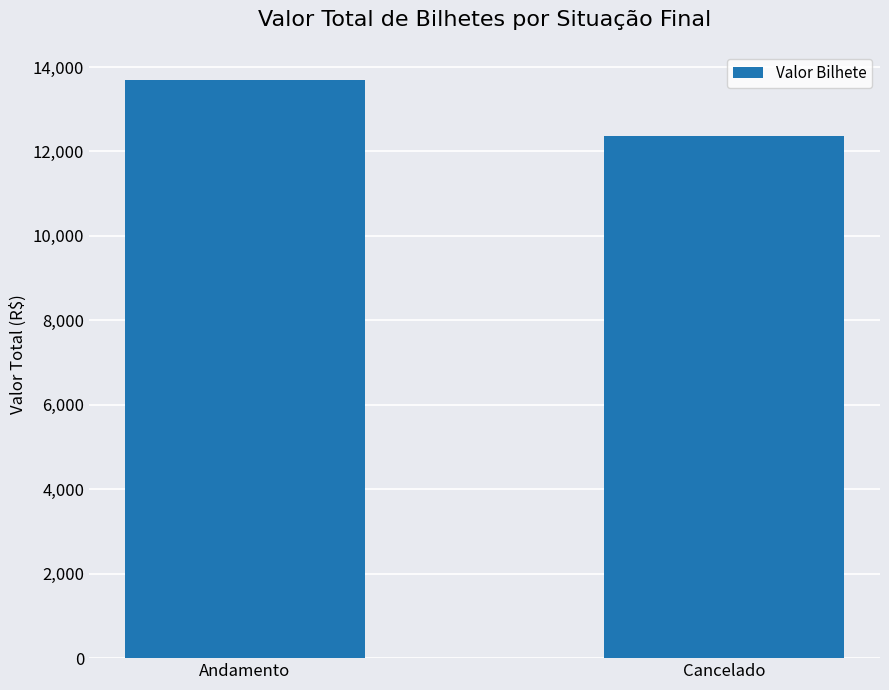

What is the sum of the values at Cancelado and Andamento?

26068.5